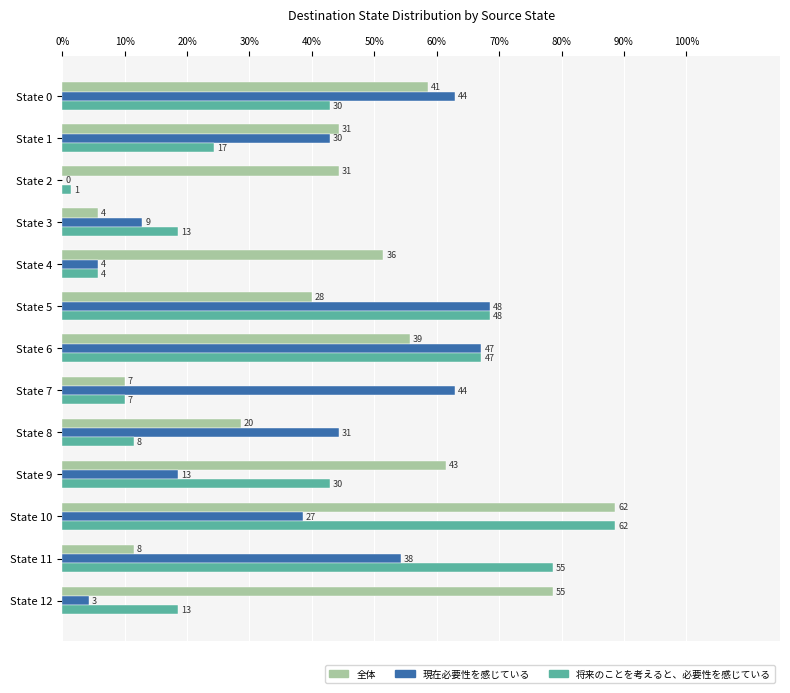

What is the maximum value for 現在必要性を感じている?

68.6